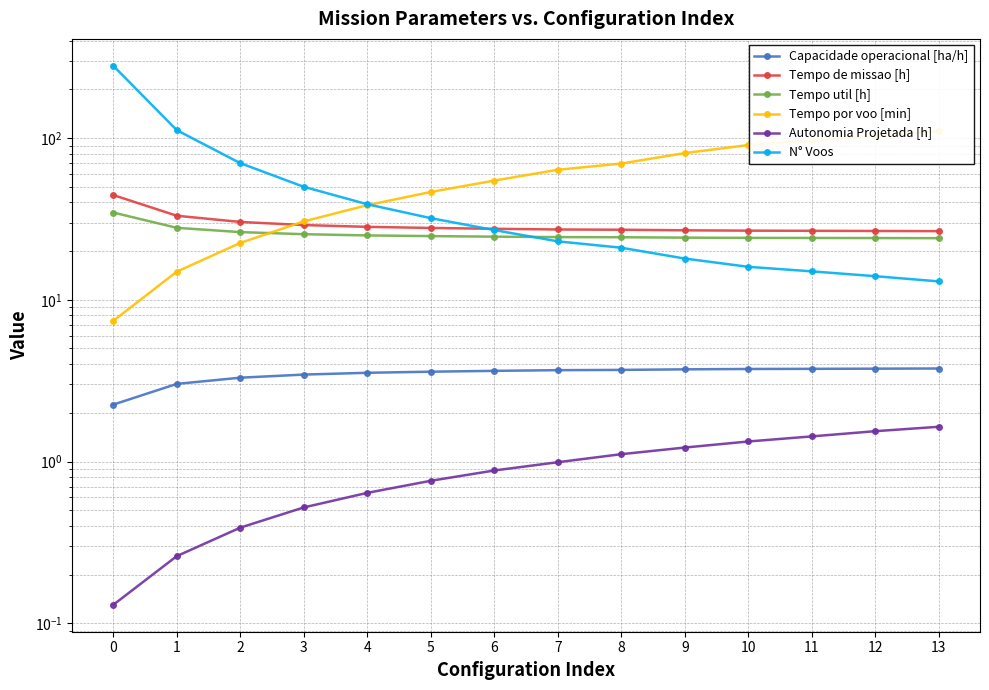

Is it true that Capacidade operacional [ha/h] equals 5.2 at 9?

False